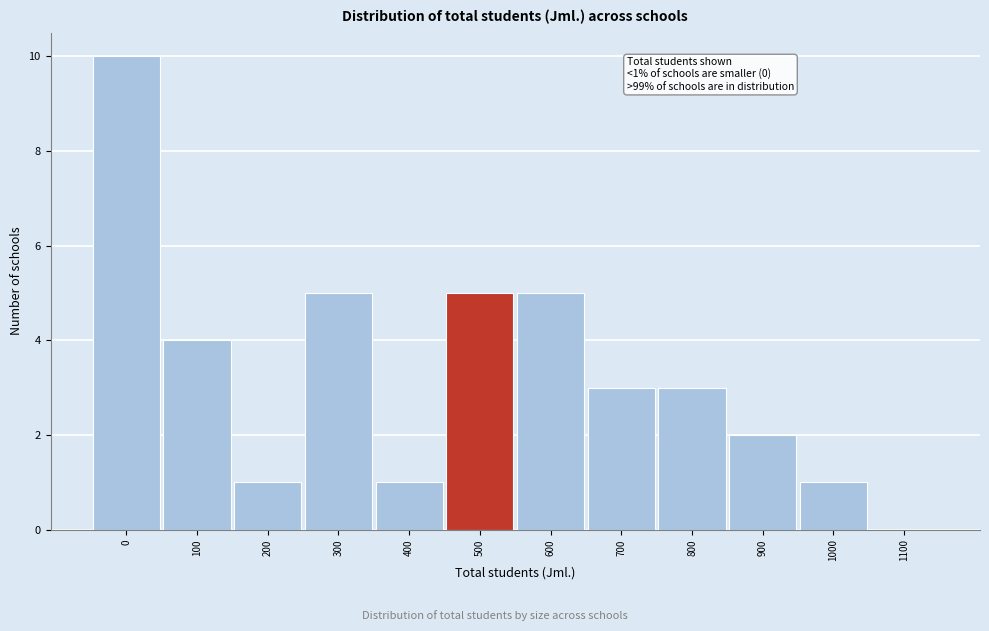

Reading left to right, what are all the values shown in this chart?

0=10	100=4	200=1	300=5	400=1	500=5	600=5	700=3	800=3	900=2	1000=1	1100=0